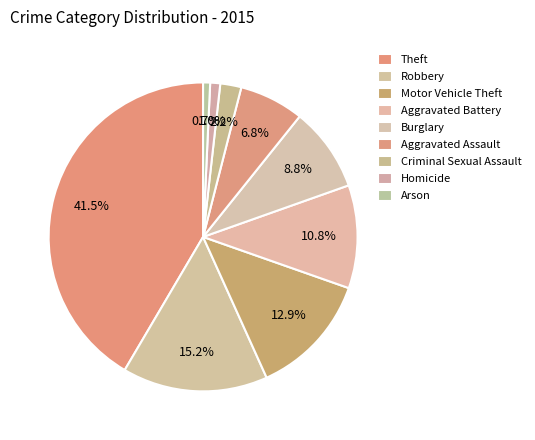

Combined, what portion of the pie is Robbery and Arson?

16.0%